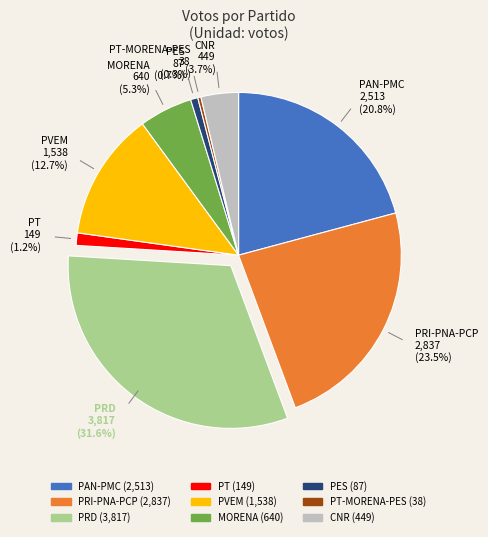

Combined, do PVEM and PRI-PNA-PCP account for over 50%?

No